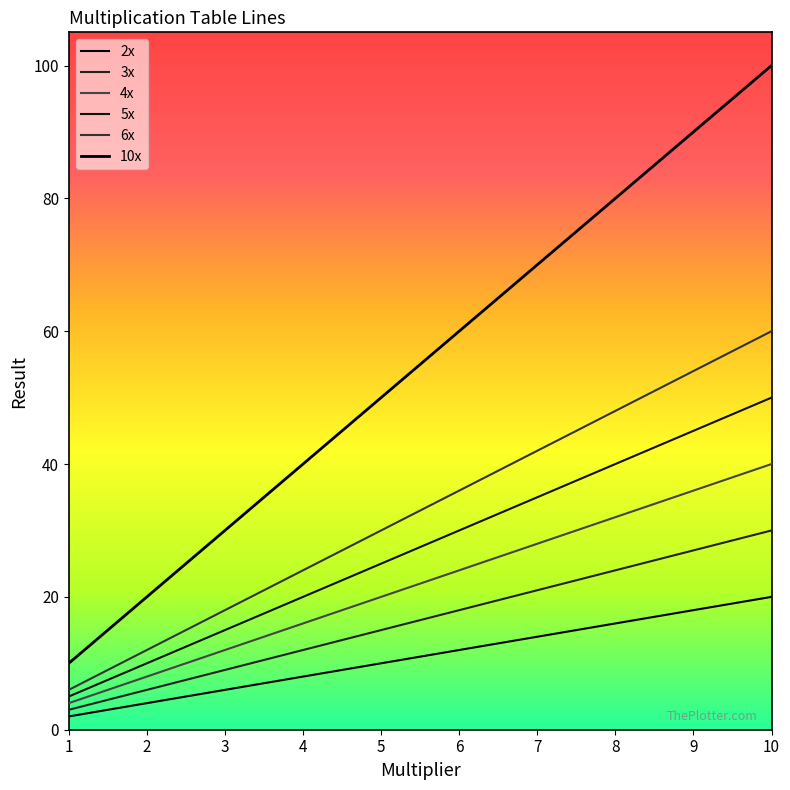

Is it true that 5x equals 45 at 9?

True